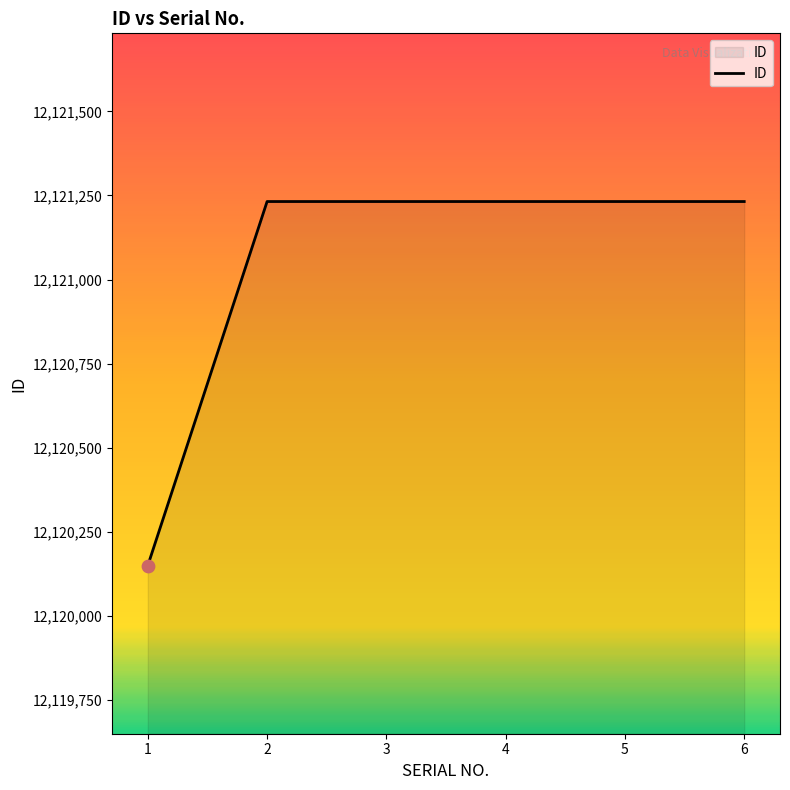

What is the ratio of the value at 1 to the value at 2?

1.0